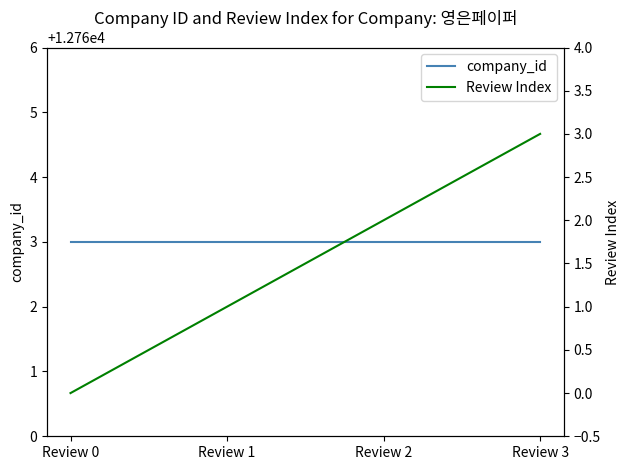

Which series changed the most between Review 1 and Review 3?

Review Index